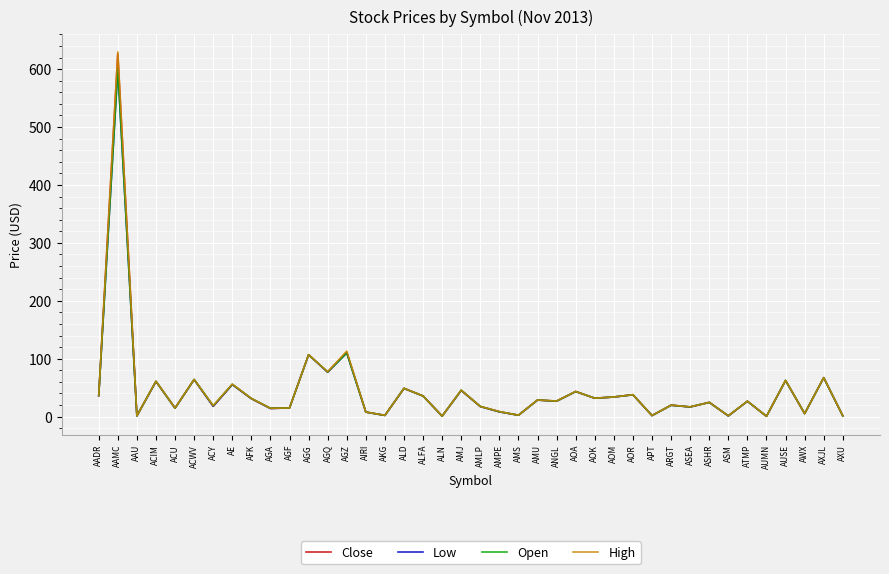

What value does the High series have at AOM?

33.9